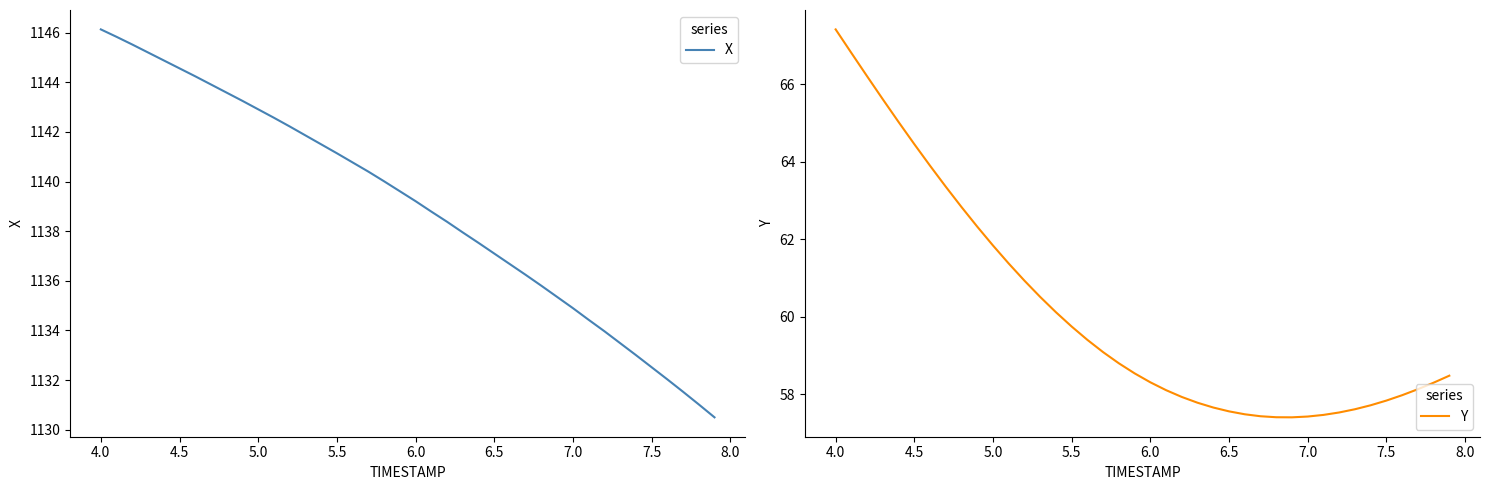

Where does the X series first go above 1139?

4.0